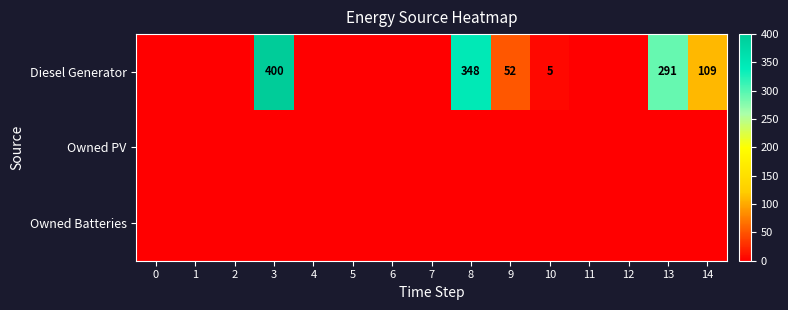

The Diesel Generator series shows 85 at 9. True or false?

False